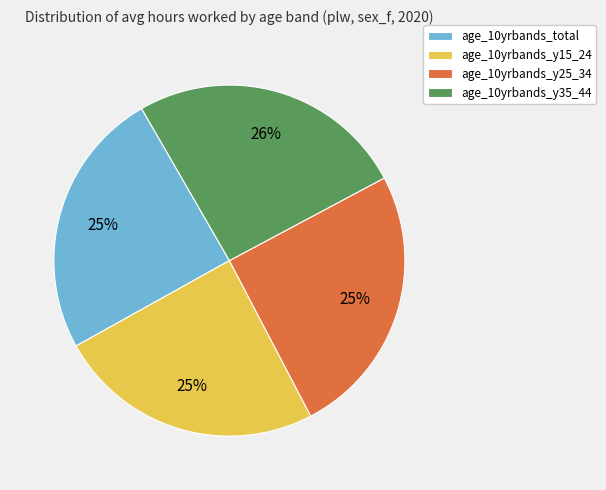

Does age_10yrbands_y25_34 account for over 50% of the chart?

No